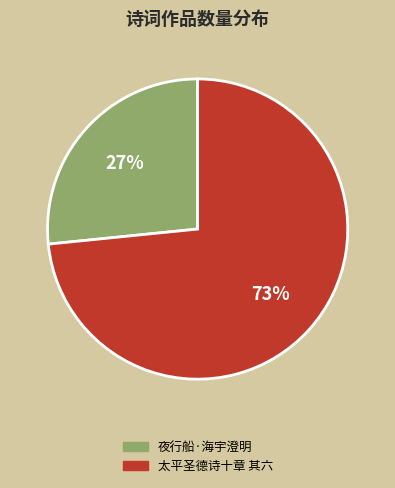

Does 夜行船·海宇澄明 represent more than half of the total?

No